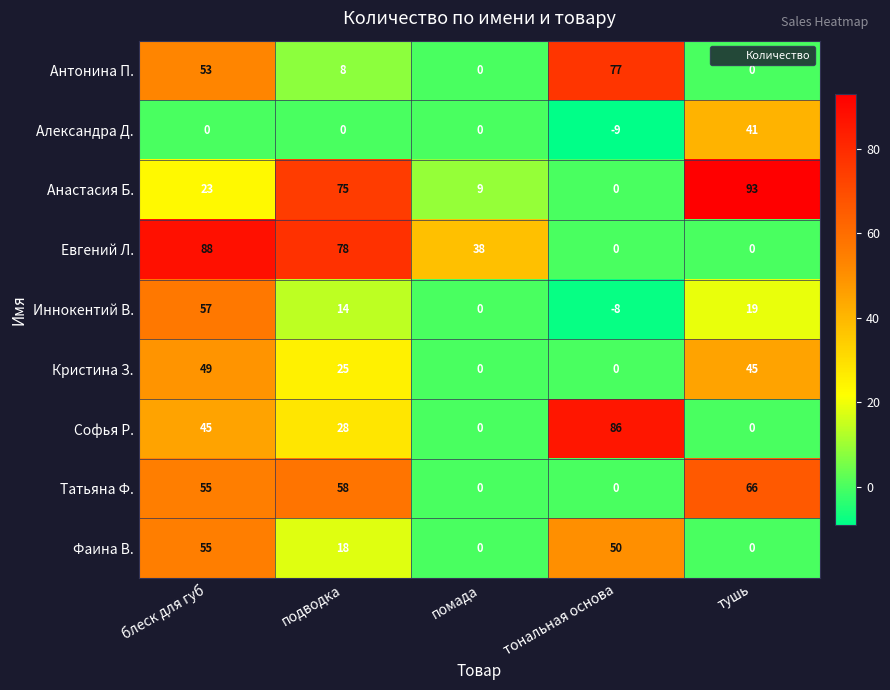

At how many categories does at least one series exceed 5?

5